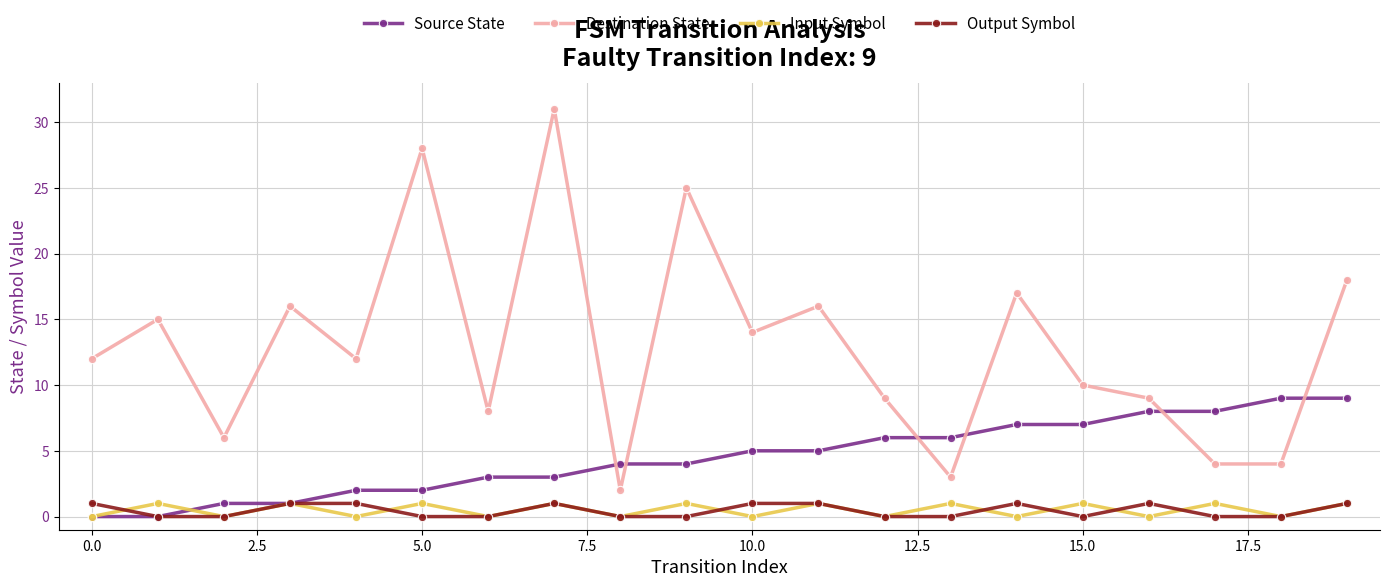

Is this an area chart (filled region under the line)?

No